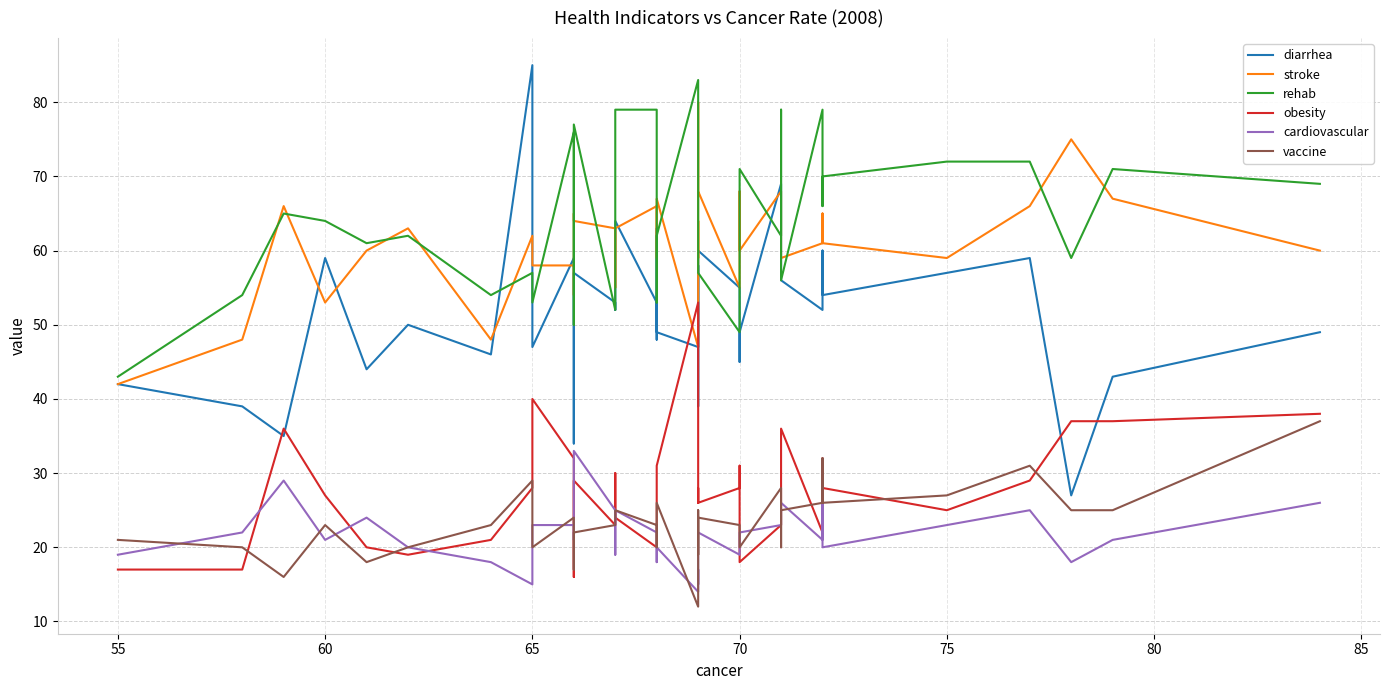

How many interior local valleys does the vaccine series have?

10